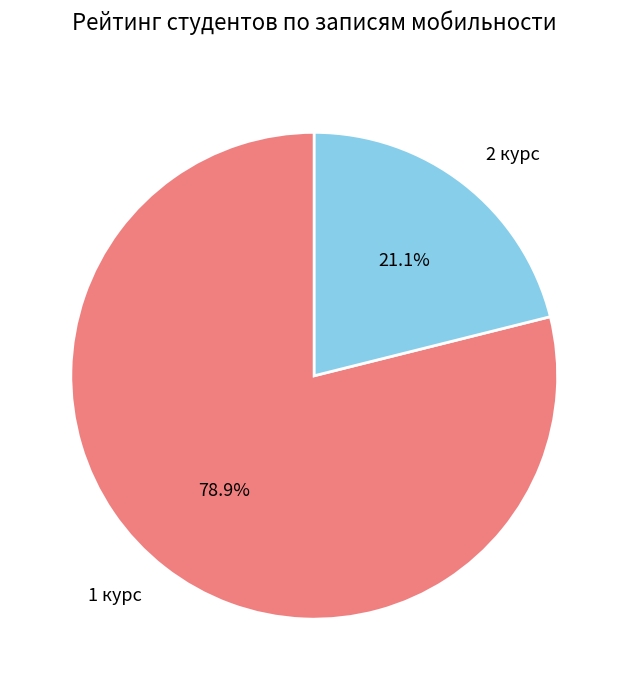

Which slice is the largest?

1 курс